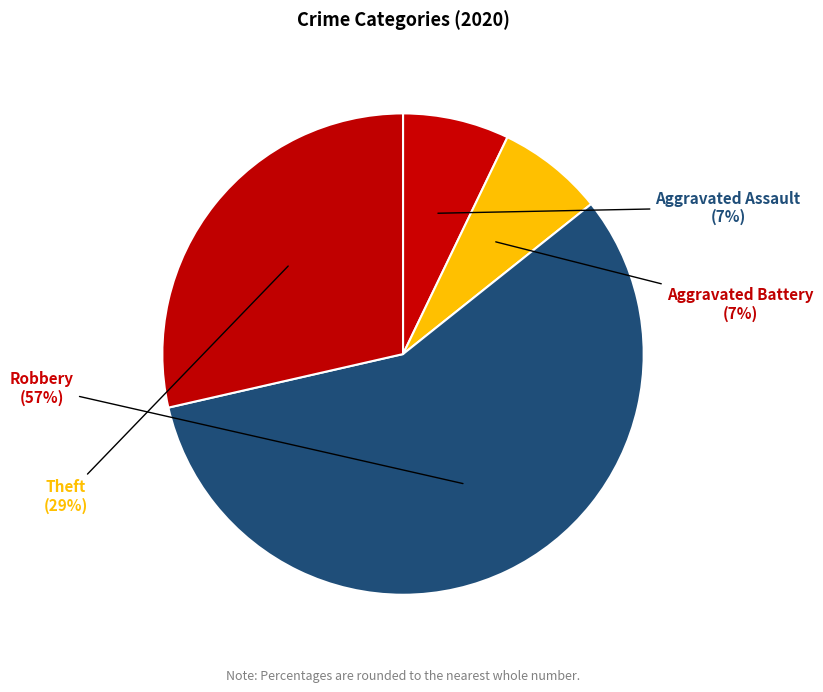

Which has a higher value, Robbery or Aggravated Battery?

Robbery